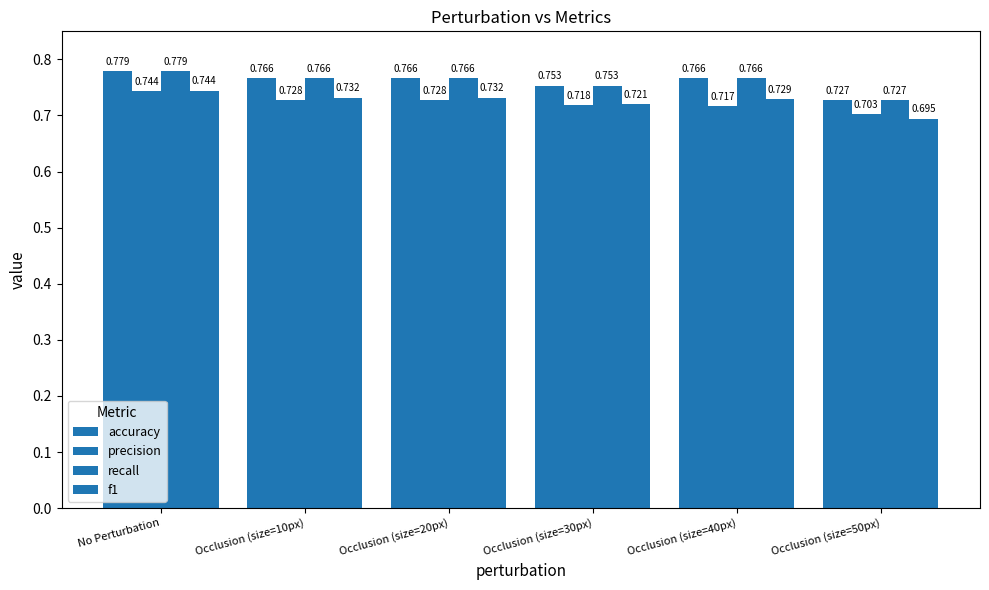

What is the difference between the maximum and minimum values in the recall series?

0.1